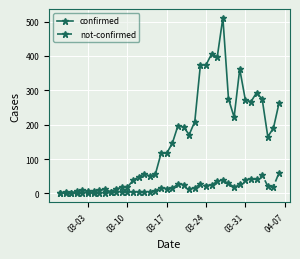

Which series has the largest total across all categories?

confirmed